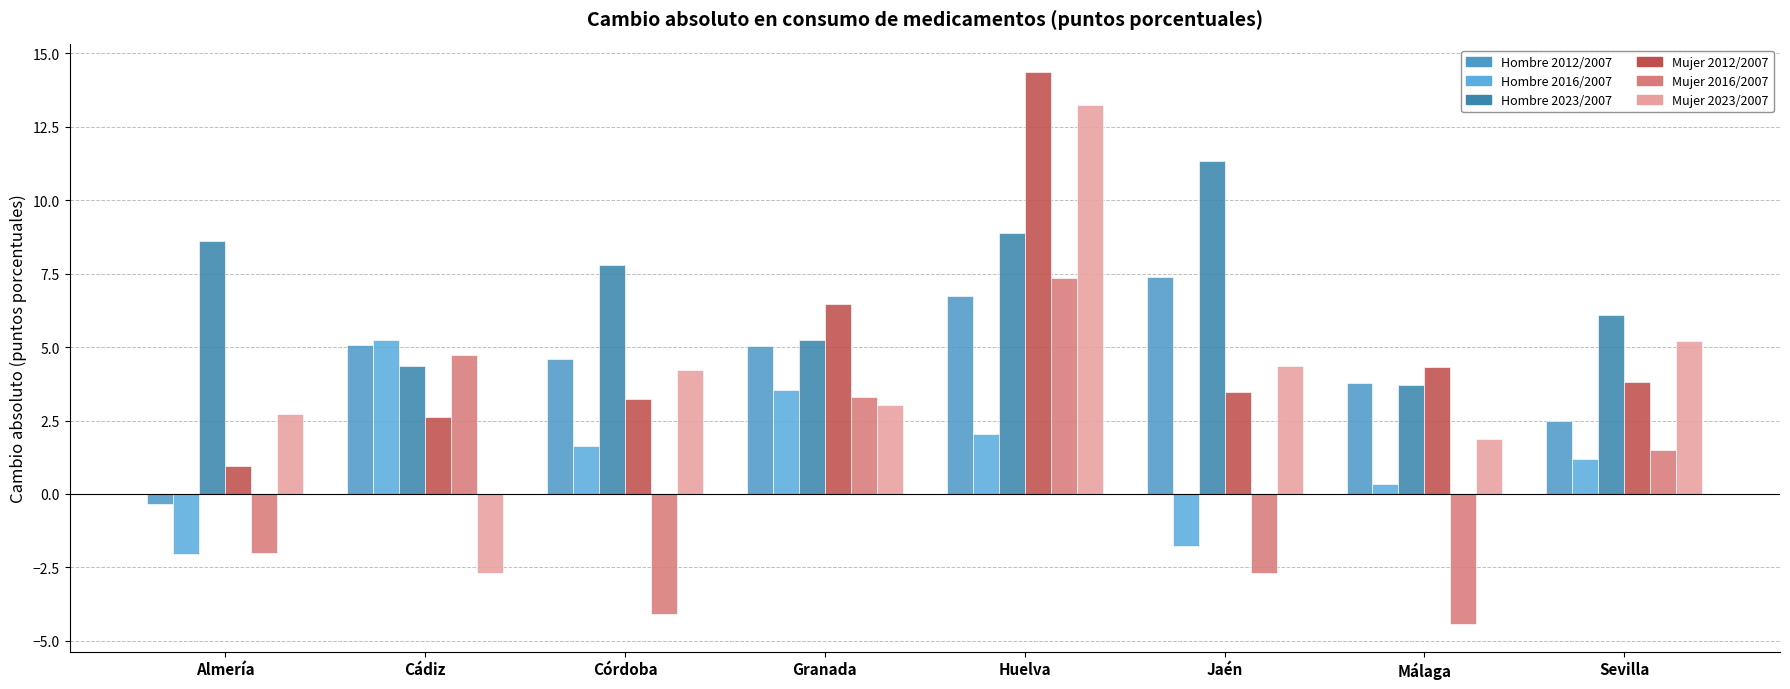

What is the sum of all Mujer 2016/2007 values?

3.6